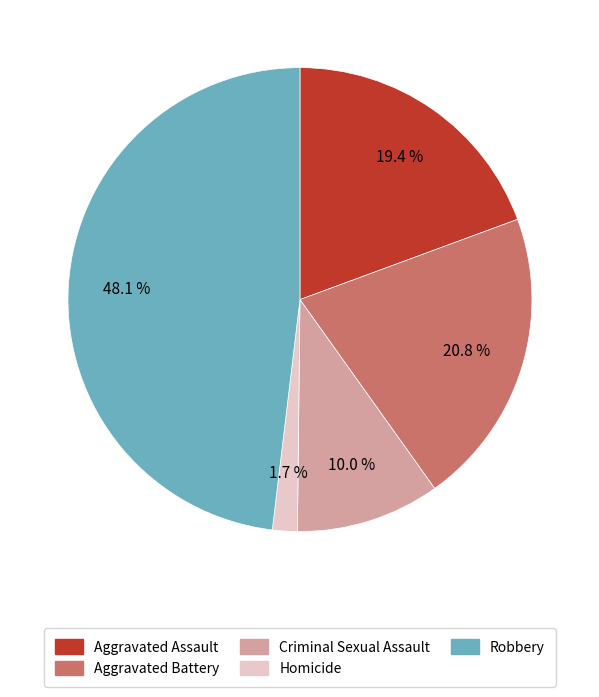

To the nearest percent, what is the average slice percentage?

20%